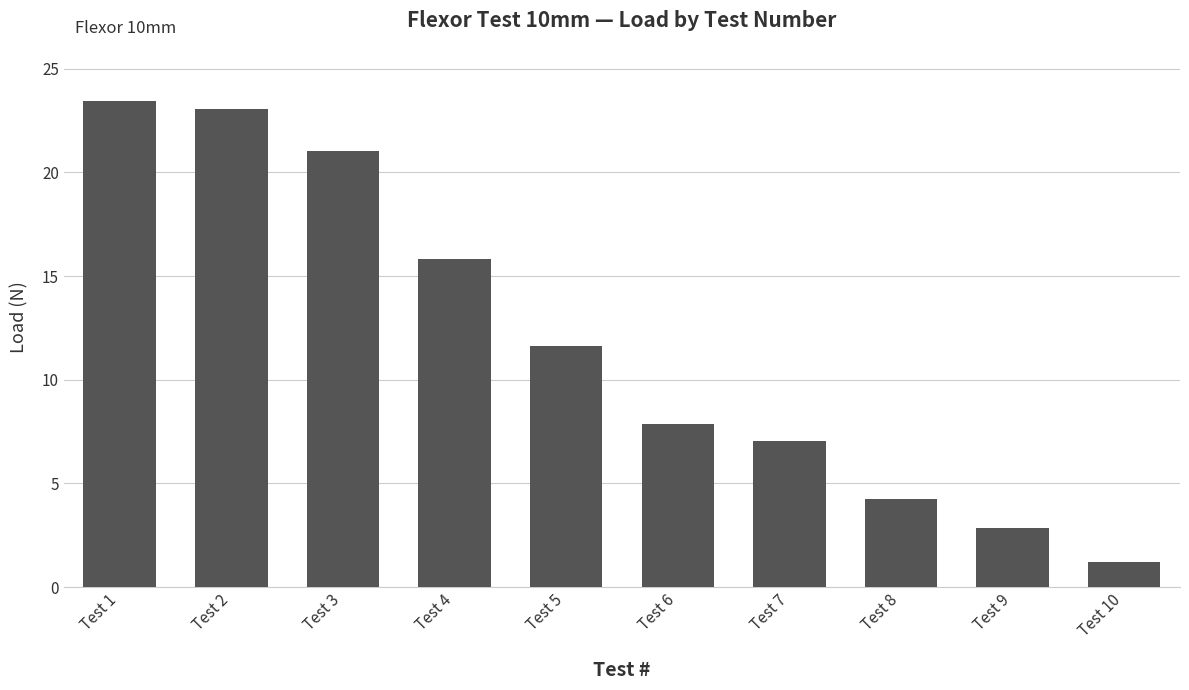

Where does the data first go above 11?

Test 1